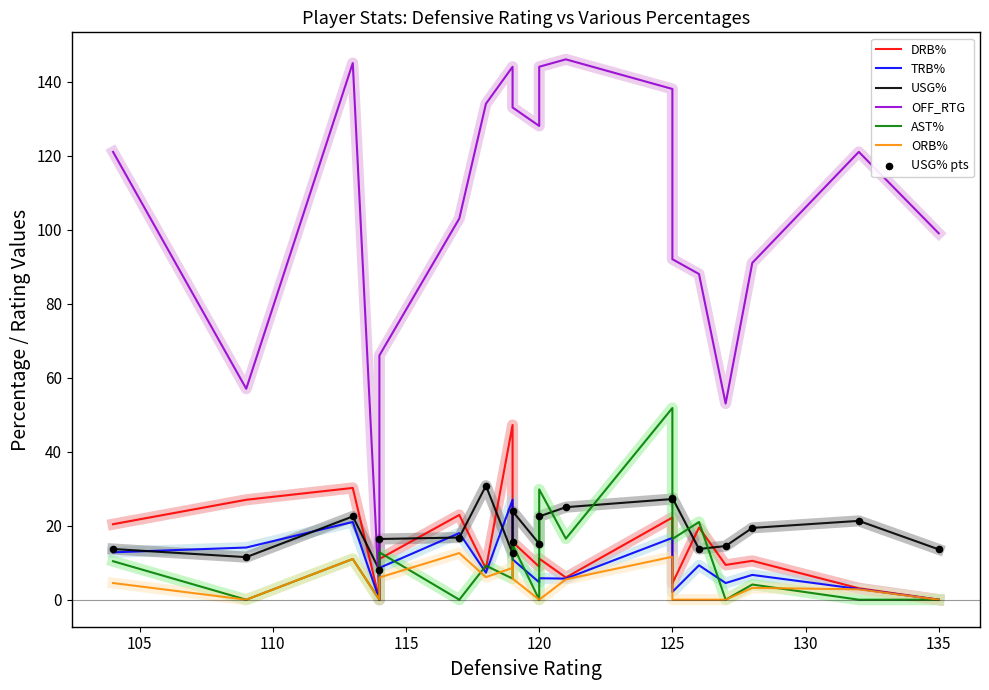

What are all the series names shown in the legend?

drb_pct, trb_pct, usg_pct, off_rtg, ast_pct, orb_pct